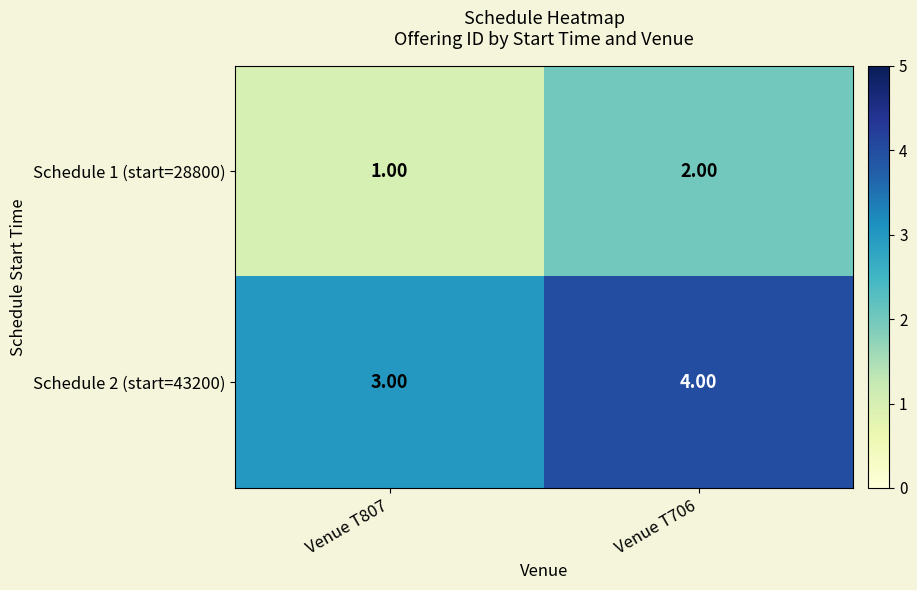

What is the sum of all Schedule 1 (start=28800) values?

3